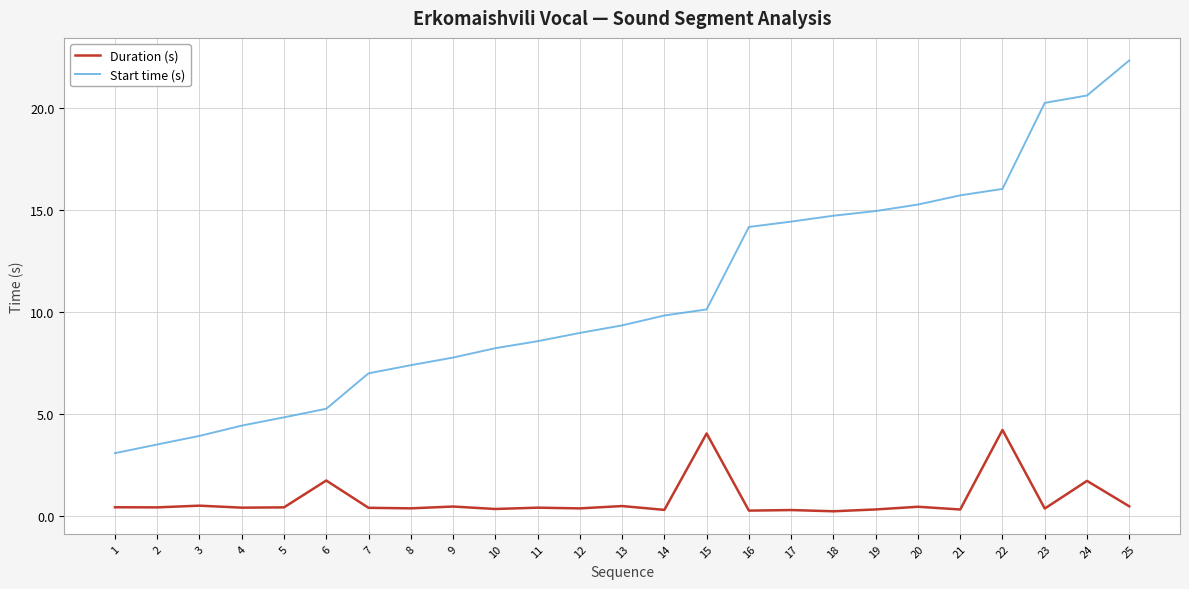

True or false: Duration (s) and Start time (s) intersect in this chart.

False